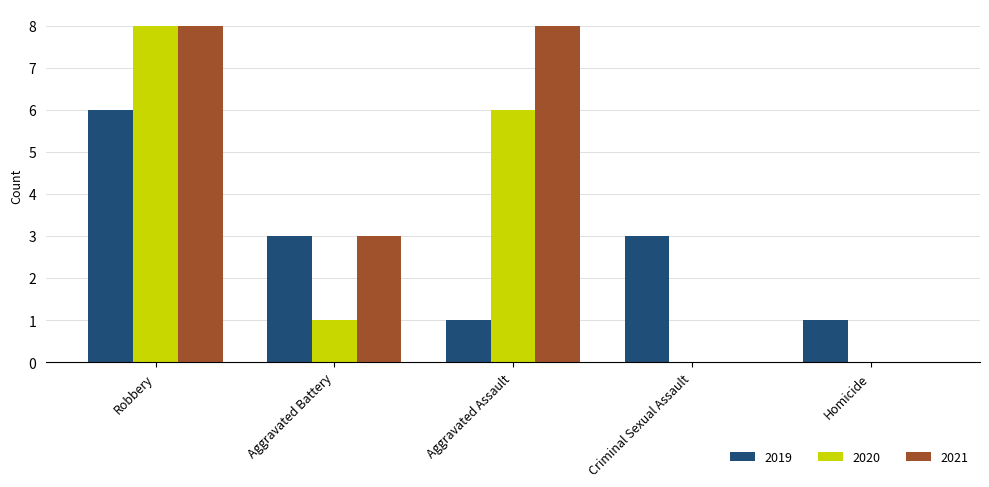

What is the sum of all 2019 values?

14